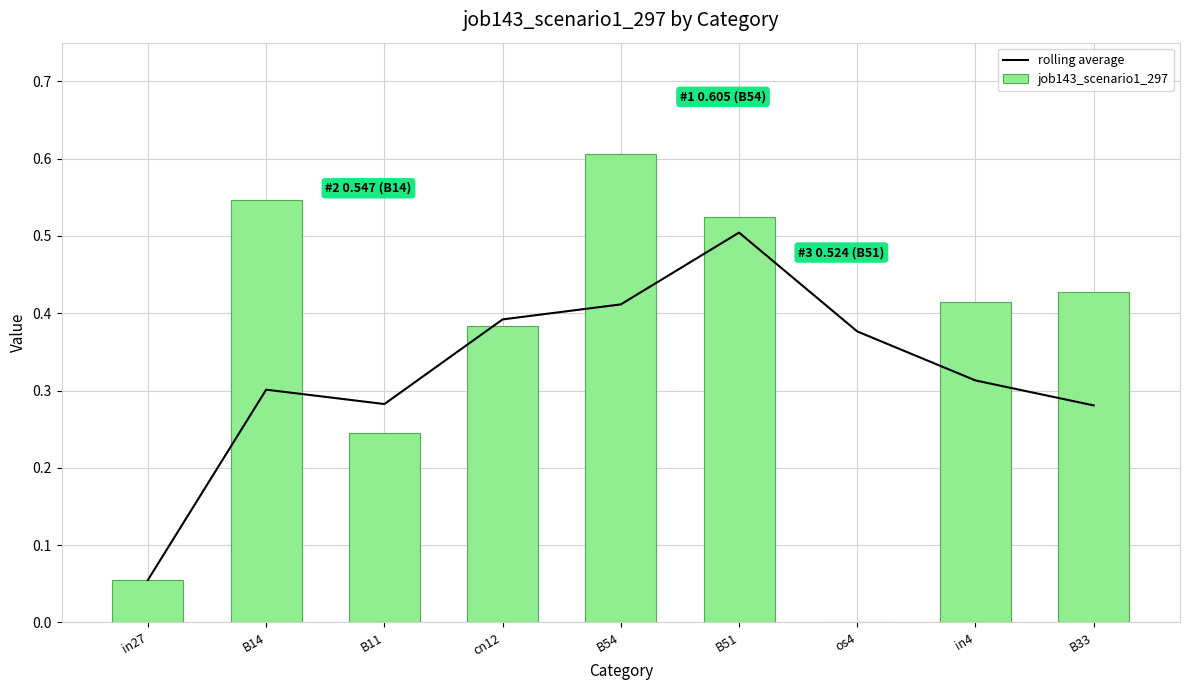

List the series in order of their overall mean, lowest first.

rolling average, job143_scenario1_297